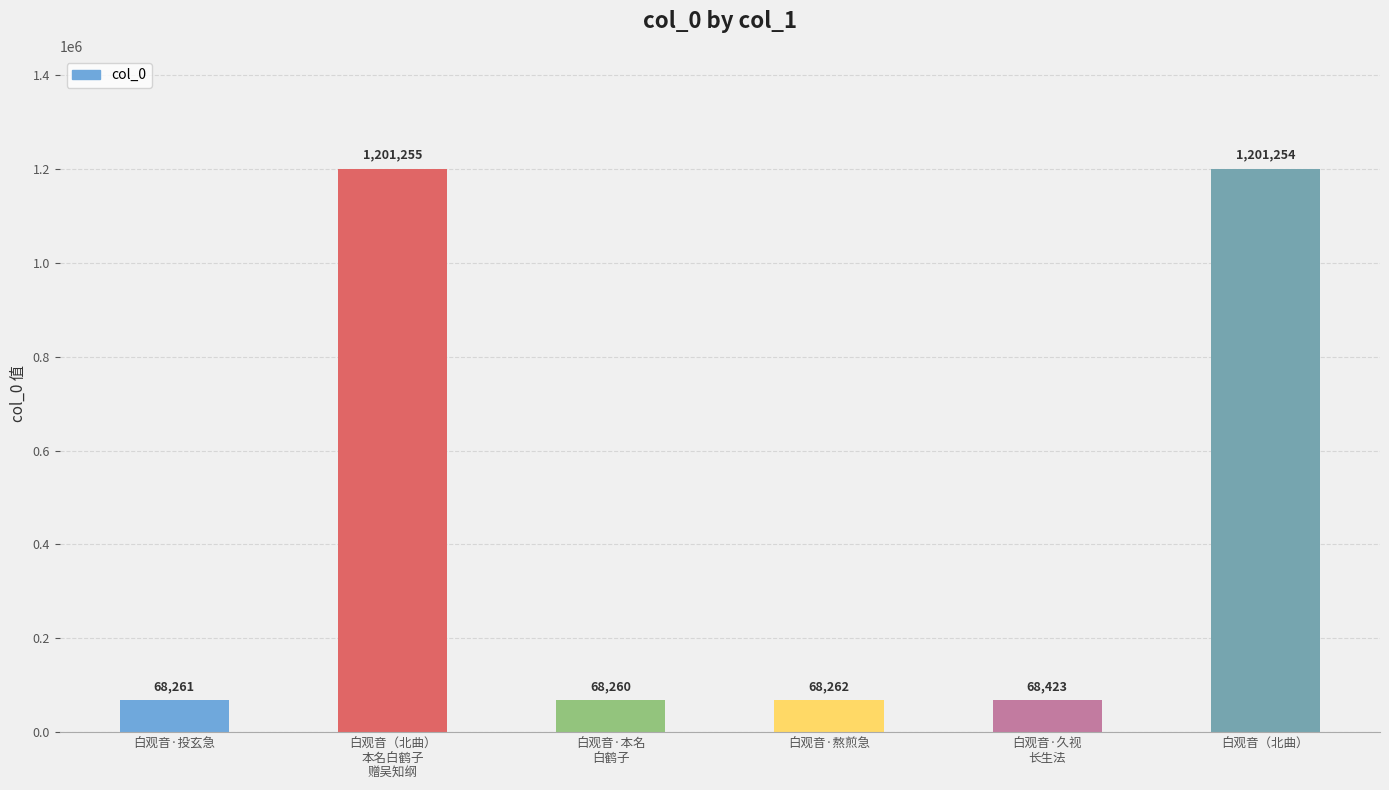

What is the difference between the second highest and minimum values?

1132994